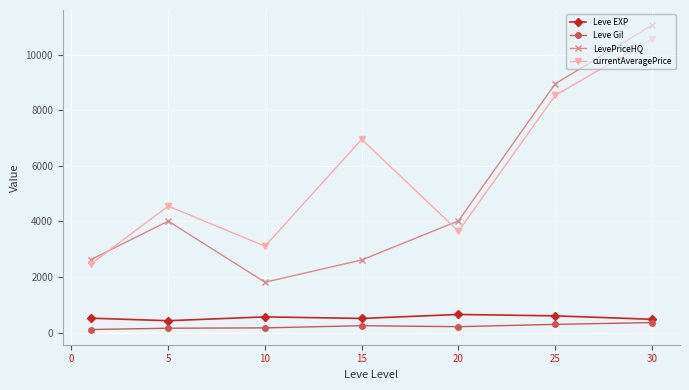

How many interior local valleys does the LevePriceHQ series have?

1